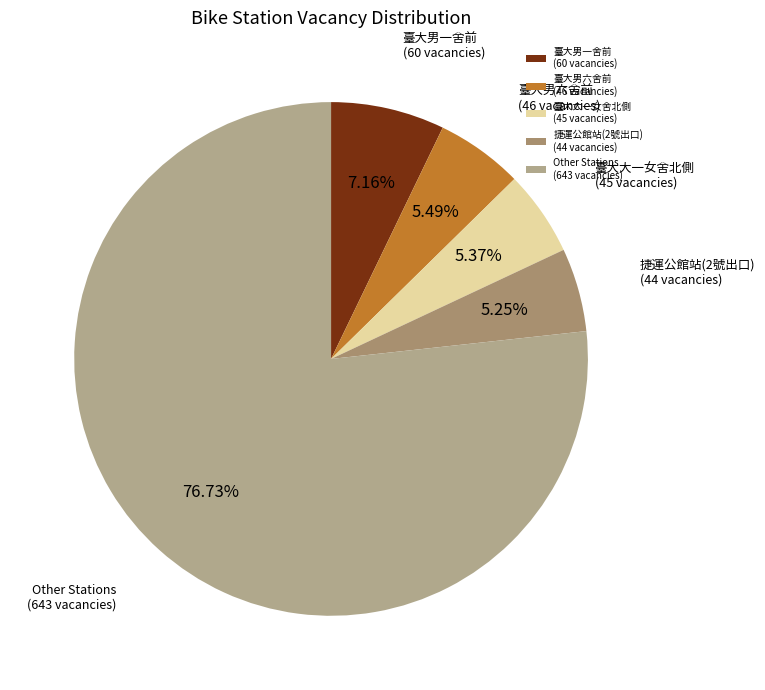

What is the ratio of the value at 捷運公館站(2號出口) (44 vacancies) to the value at 臺大男一舍前 (60 vacancies)?

0.7